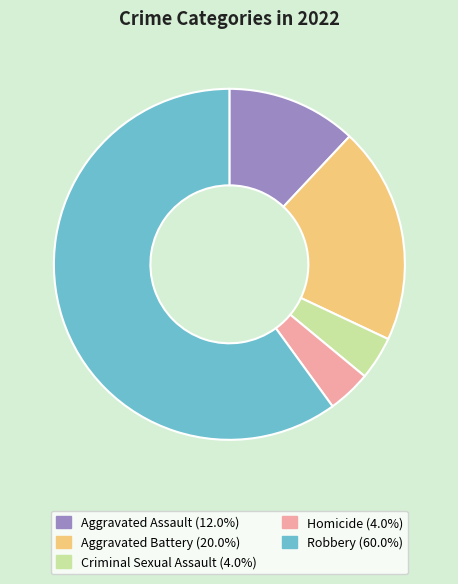

Is there a majority slice in this chart?

Yes